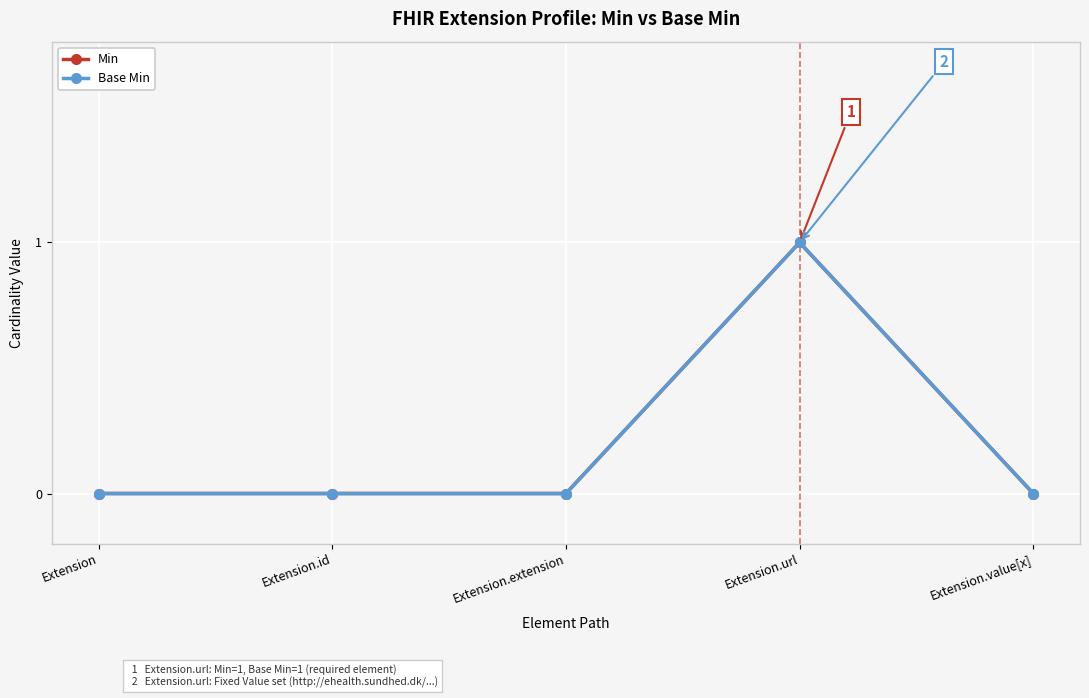

True or false: Base Min and Min intersect in this chart.

False